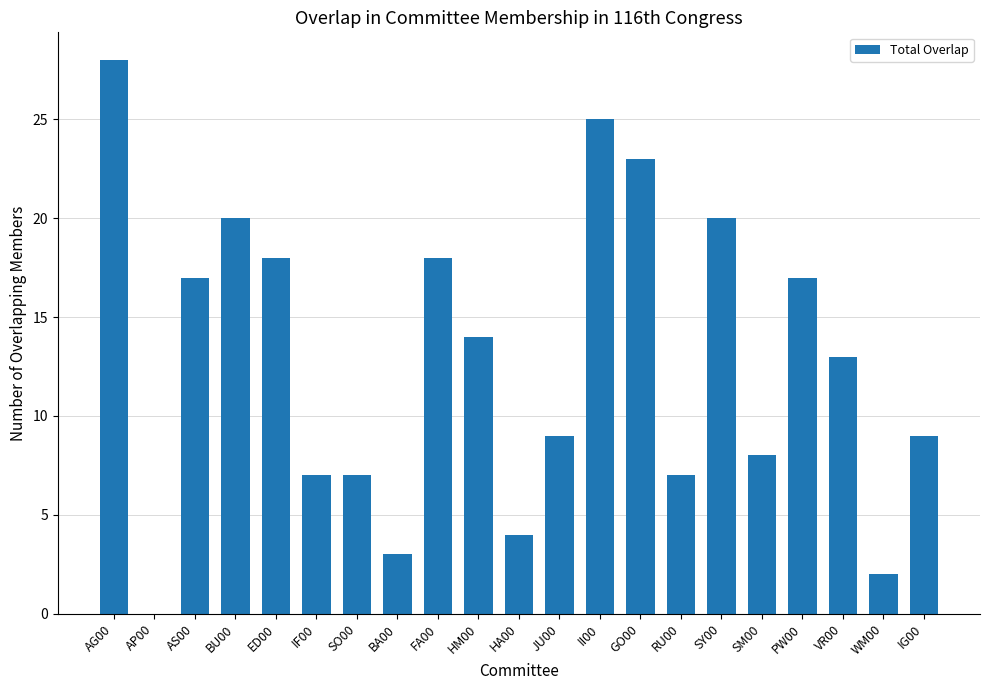

True or false: the data shows 2 at WM00.

True